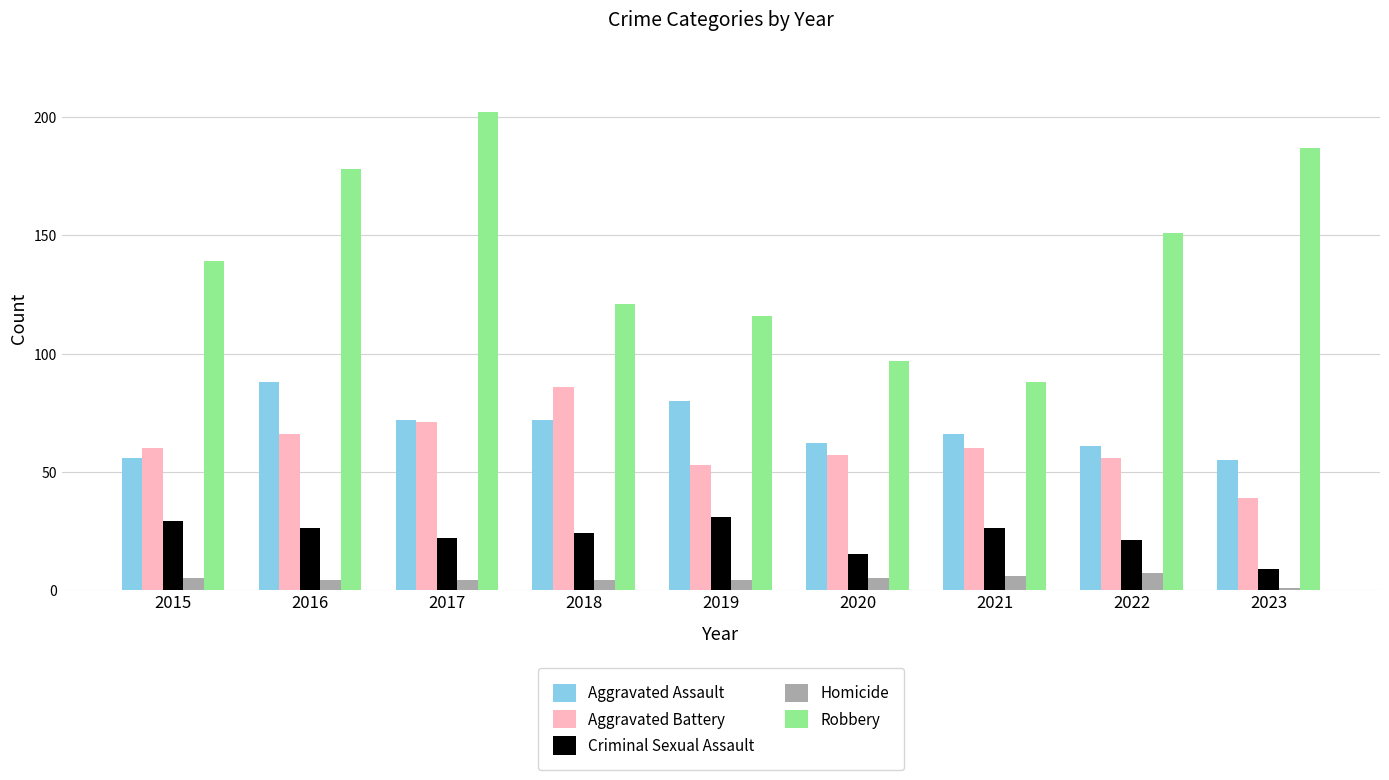

What are all the series names shown in the legend?

Aggravated Assault, Aggravated Battery, Criminal Sexual Assault, Homicide, Robbery